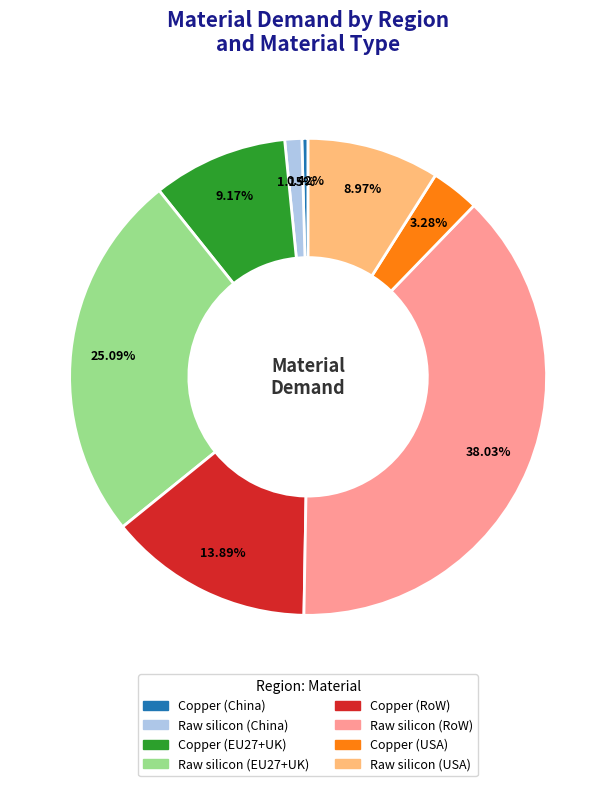

What percentage is the Raw silicon (USA) slice, to the nearest percent?

9%